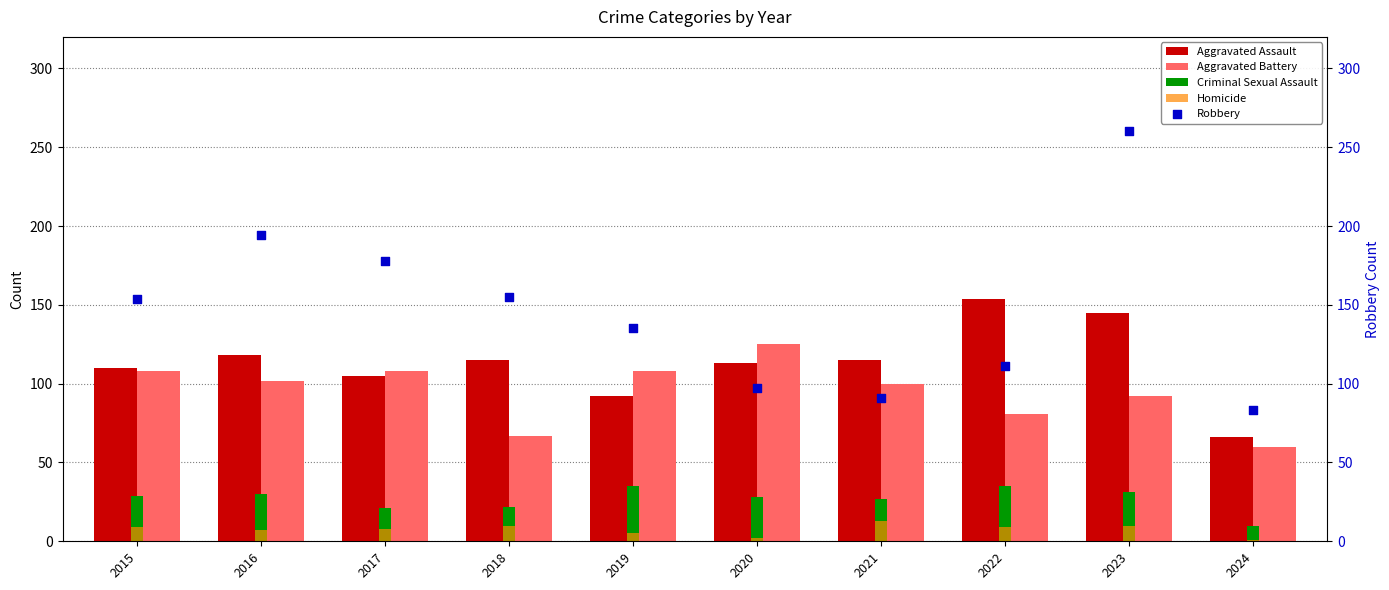

What are all the series names shown in the legend?

Aggravated Assault, Aggravated Battery, Criminal Sexual Assault, Homicide, Robbery